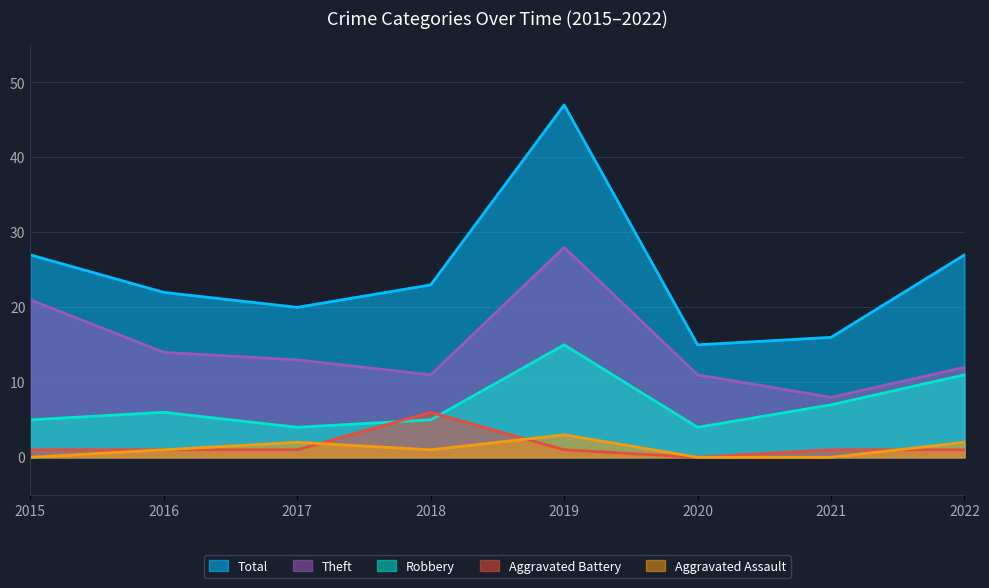

List the labels in order of Total value, smallest first.

2020, 2021, 2017, 2016, 2018, 2015, 2022, 2019